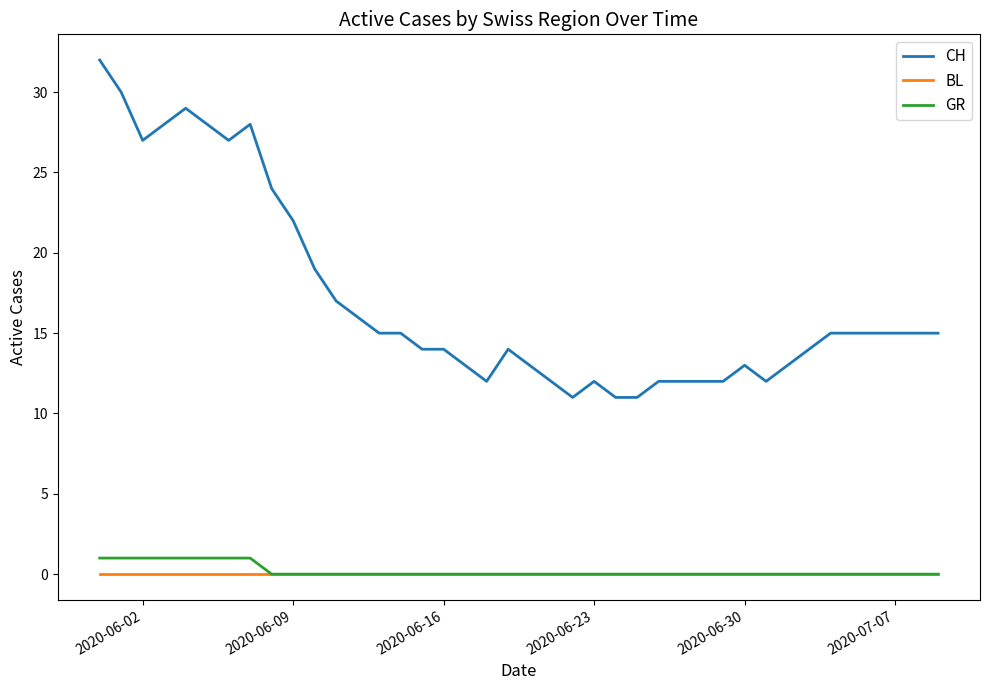

What is the greatest value displayed?

32